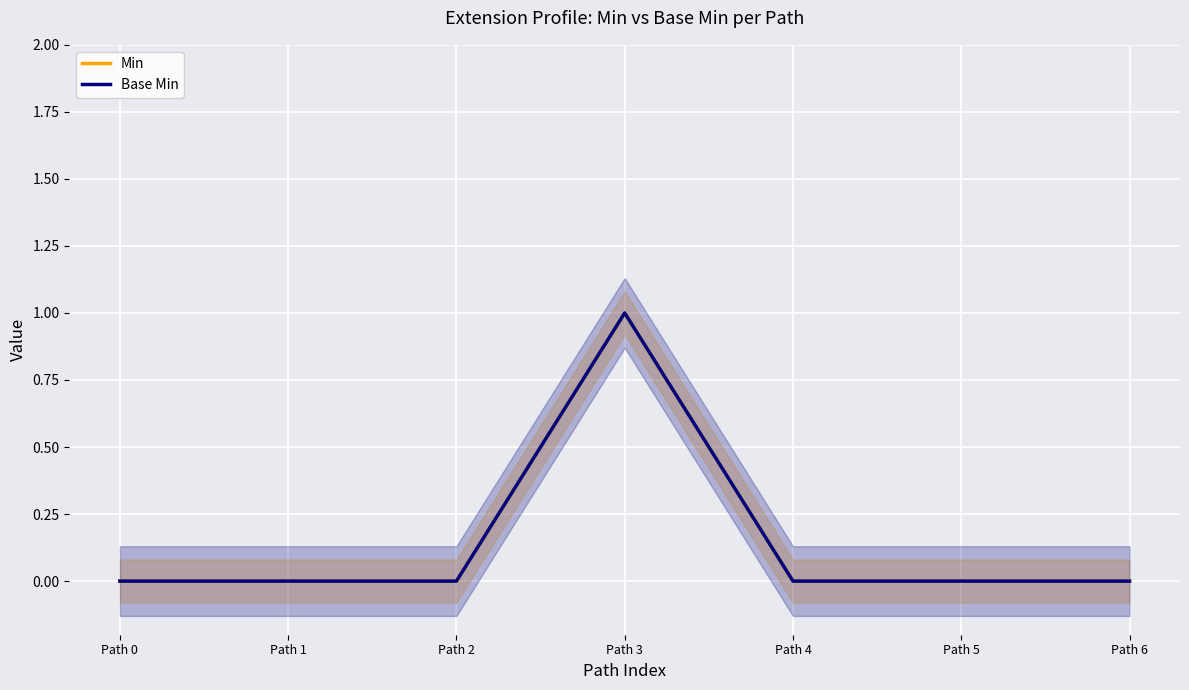

List the labels in order of Min value, largest first.

Path 3, Path 0, Path 1, Path 2, Path 4, Path 5, Path 6